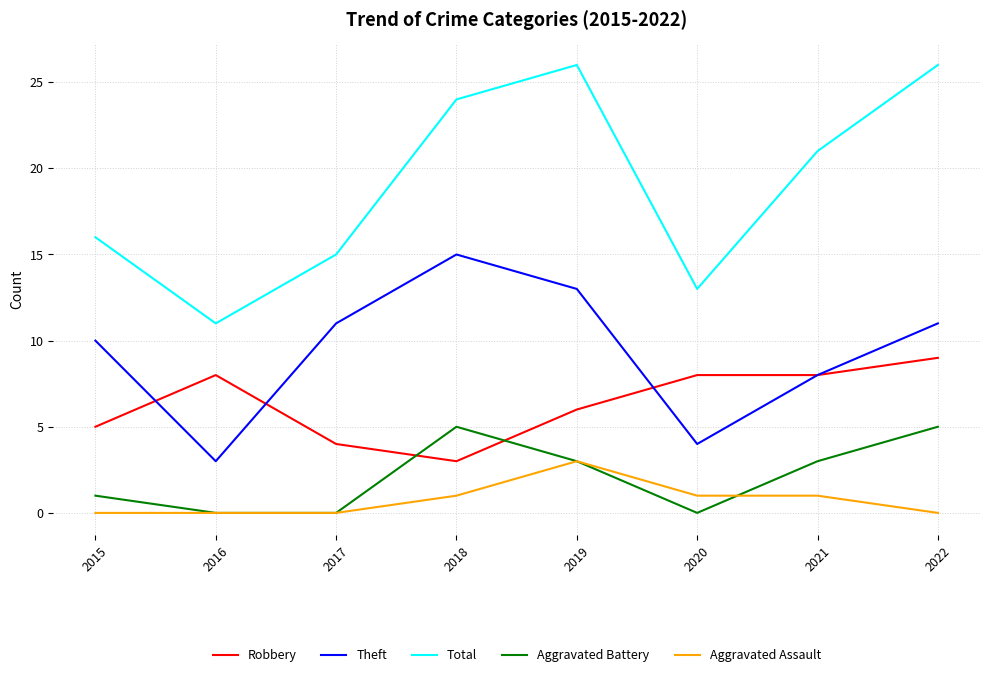

Is the value of Theft at 2016 greater than the value of Aggravated Assault at 2017?

Yes